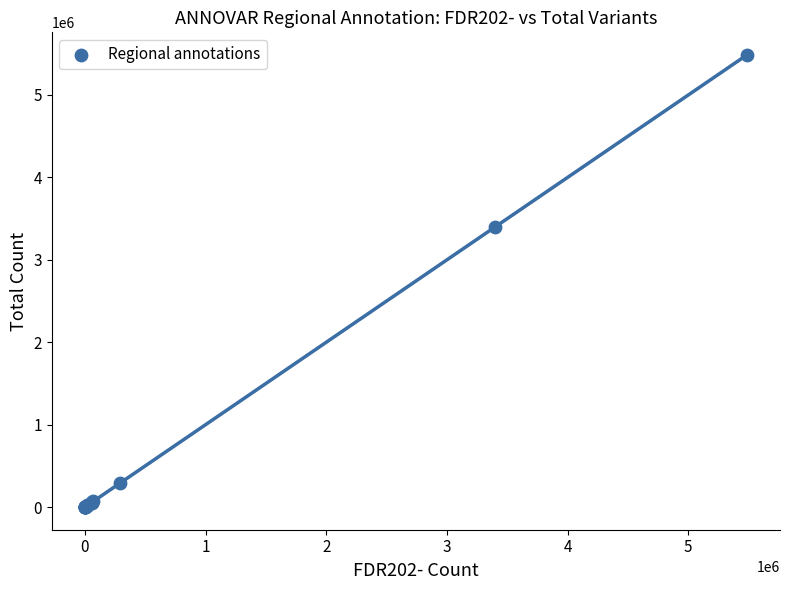

What Y value in the scatter plot is closest to 2742838?

3399172